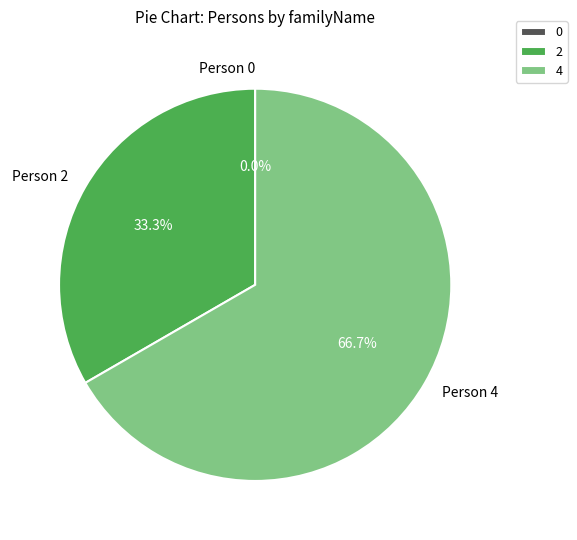

What is the majority slice?

http://example.com/person4